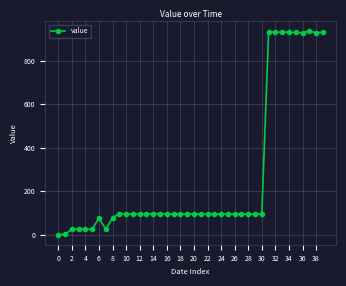

What is the greatest value displayed?

934.9